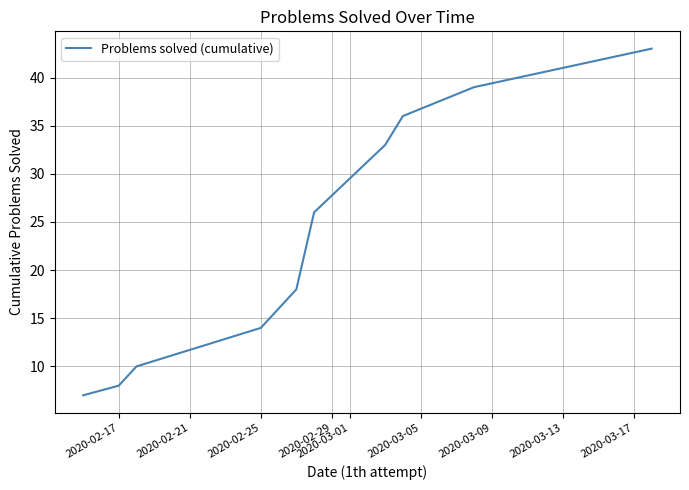

What is the minimum value shown in the chart?

7